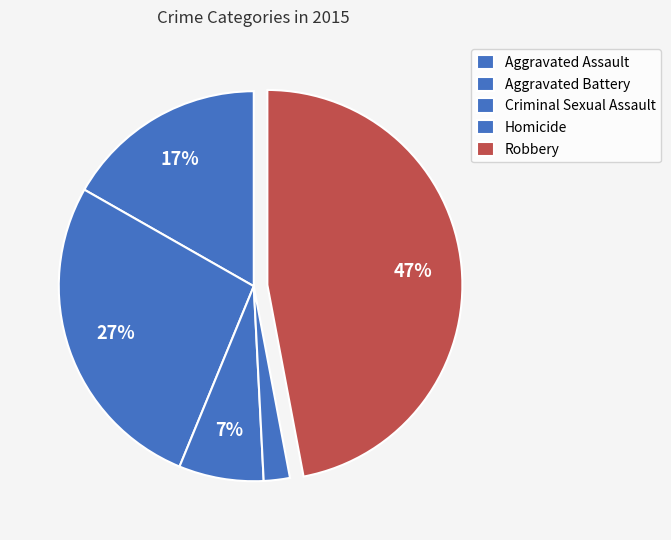

Is there a majority slice in this chart?

No